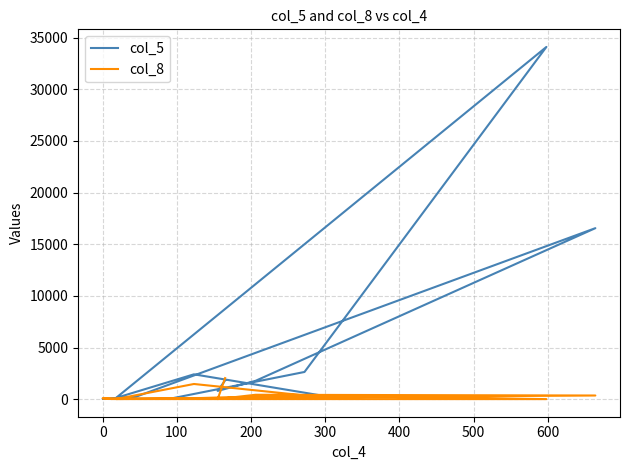

At how many categories does at least one series exceed 25994?

1